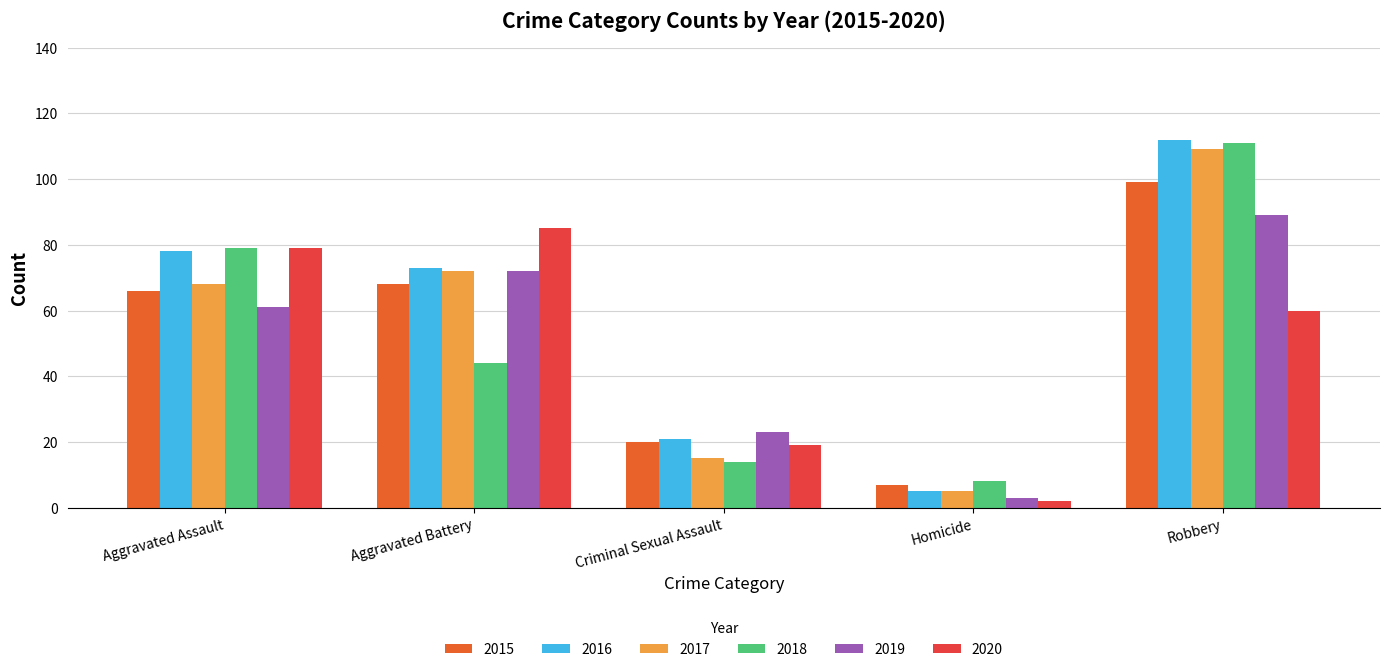

Reading left to right, transcribe all the data shown in this chart.

2015: 66	68	20	7	99
2016: 78	73	21	5	112
2017: 68	72	15	5	109
2018: 79	44	14	8	111
2019: 61	72	23	3	89
2020: 79	85	19	2	60